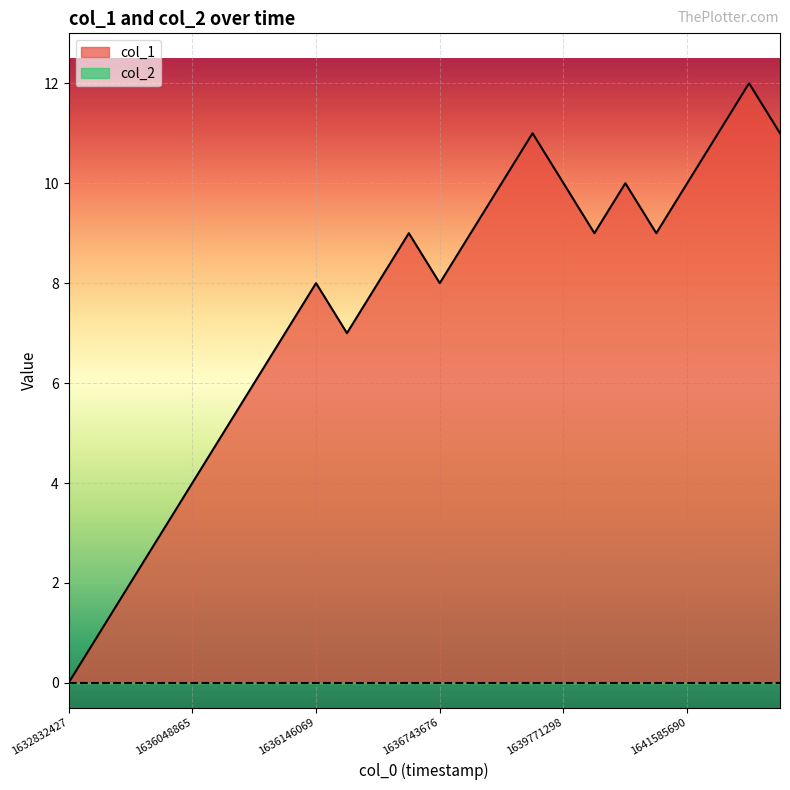

True or false: there are more than 1 points higher than both neighbors.

True